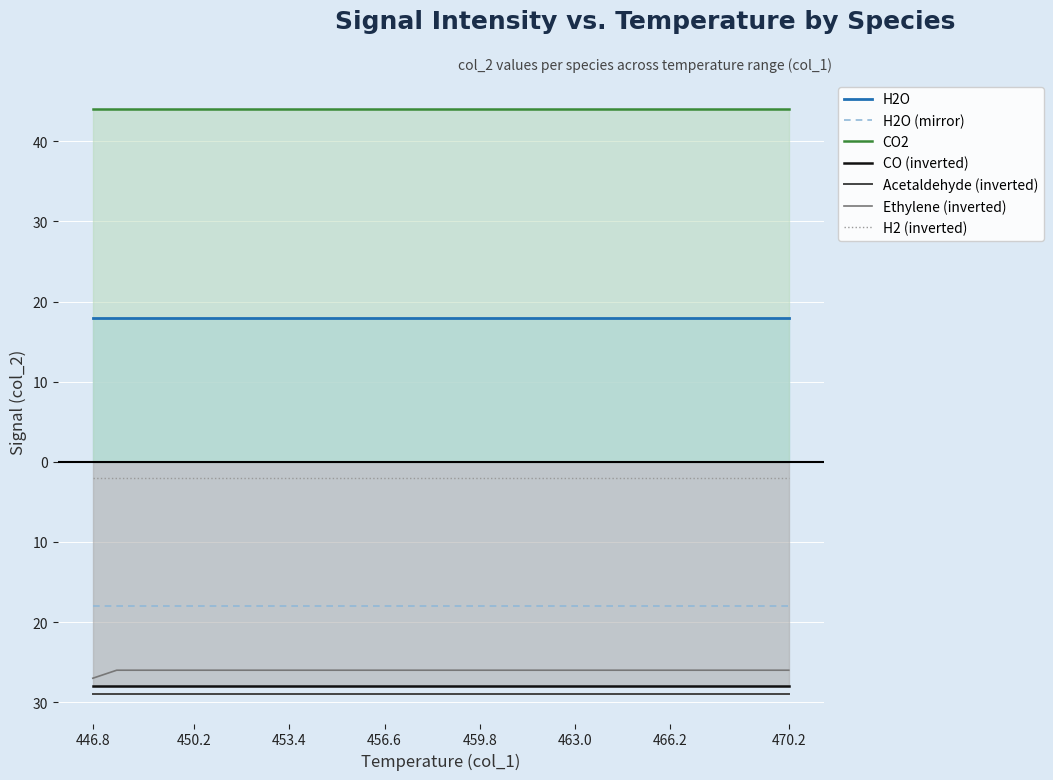

Is it true that Acetaldehyde equals 48 at 25?

False